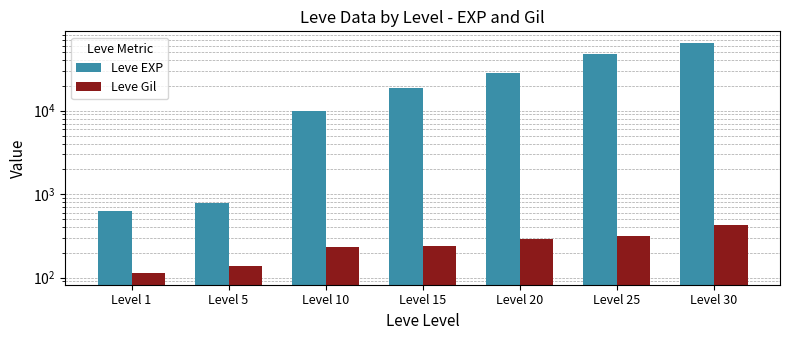

At Level 10, list the series in order from smallest to largest.

Leve Gil, Leve EXP